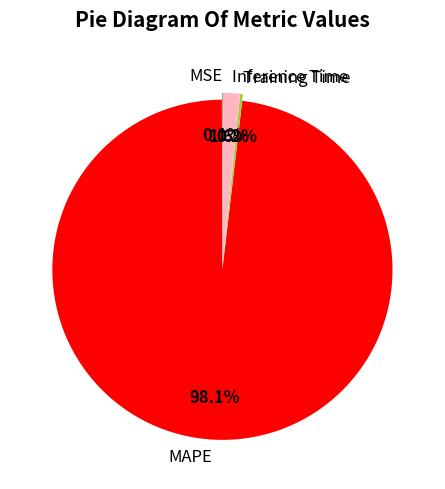

To the nearest percent, what is the difference between the largest and smallest slice percentages?

98%